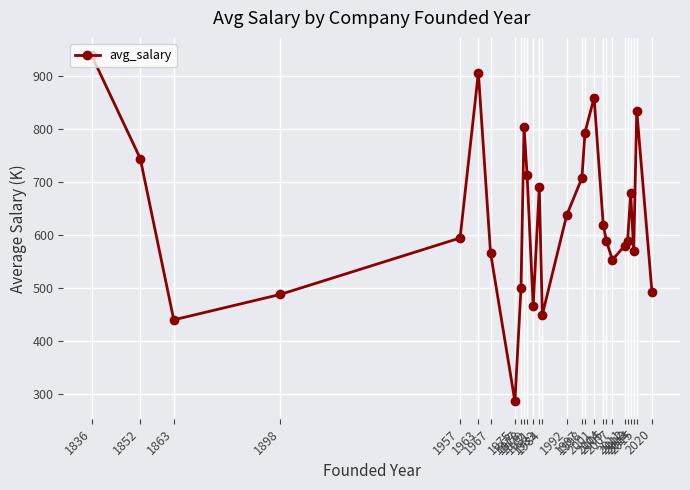

What is the value of the 21st point from the left?

553.8